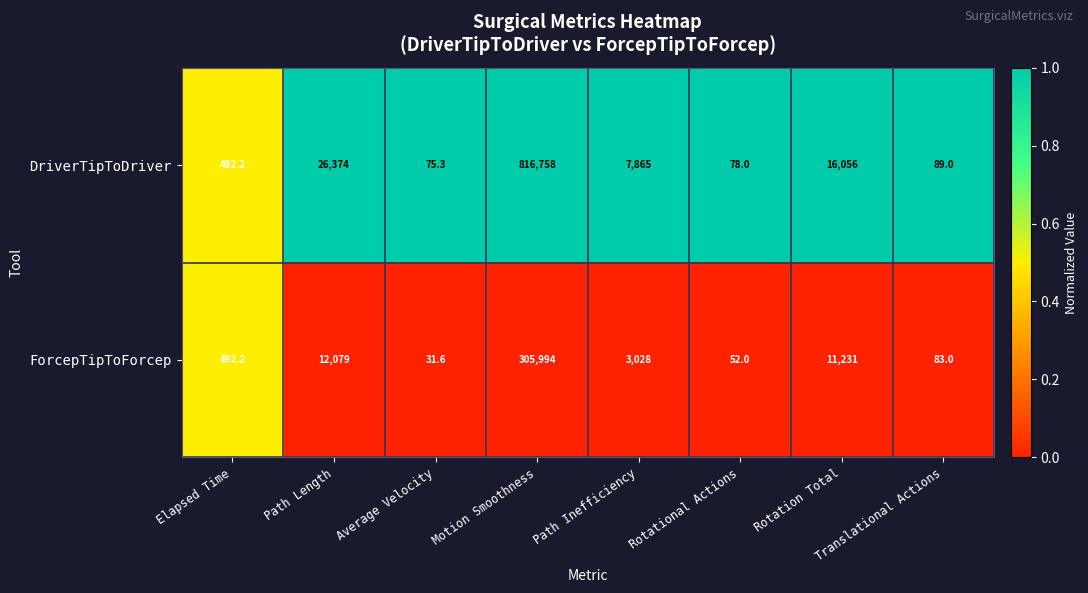

Rank the series by their maximum value, from lowest to highest.

ForcepTipToForcep, DriverTipToDriver